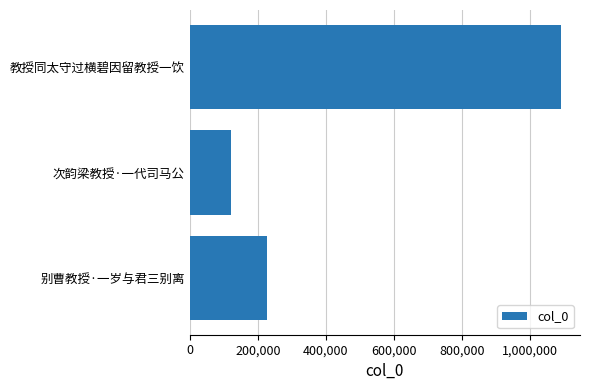

Rank the categories by value from lowest to highest.

次韵梁教授·一代司马公, 别曹教授·一岁与君三别离, 教授同太守过横碧因留教授一饮